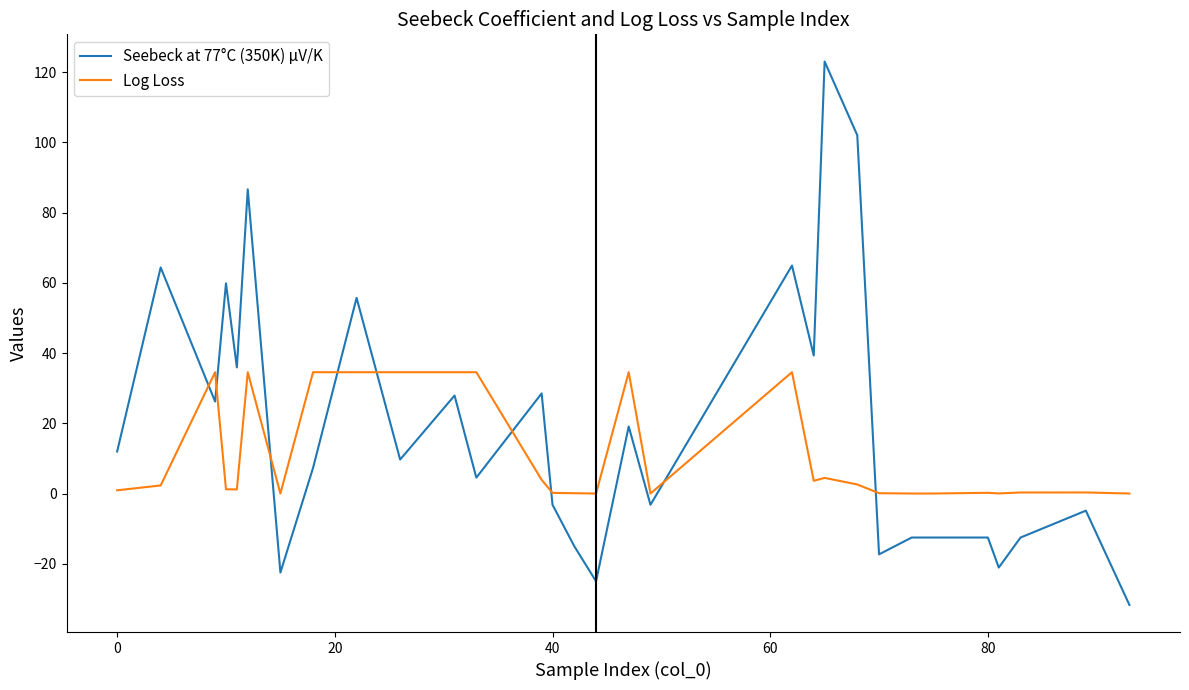

Which series has the largest total across all categories?

Seebeck at 77°C (350K) µV/K